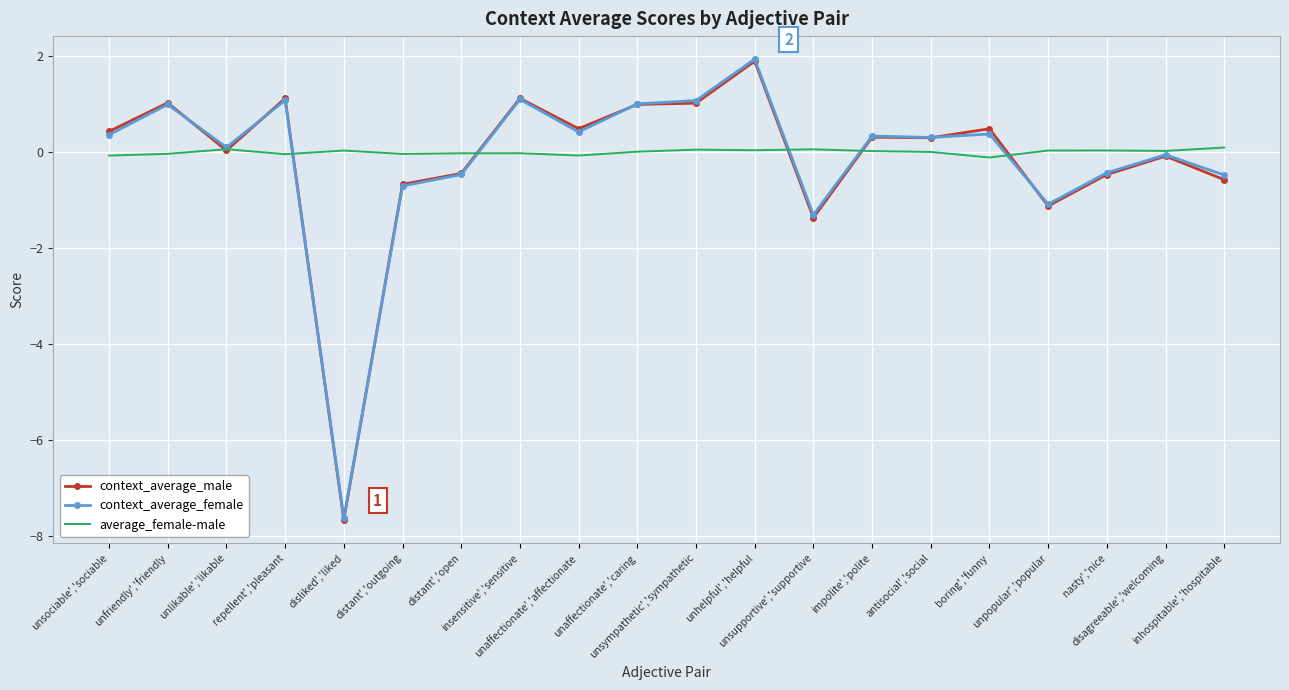

Which series has the widest spread of values?

context_average_female